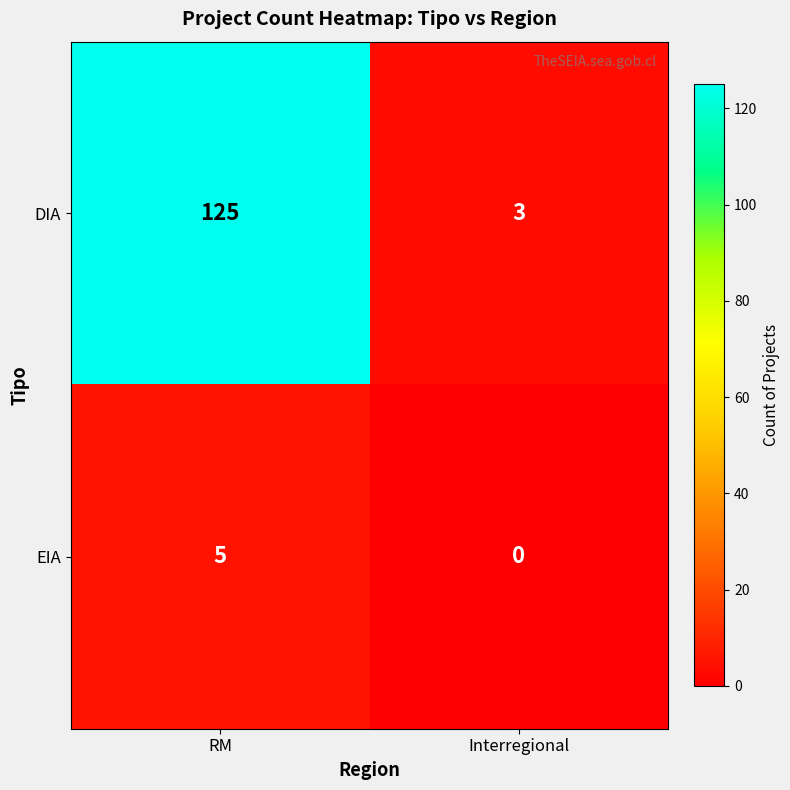

Which series has the widest spread of values?

DIA